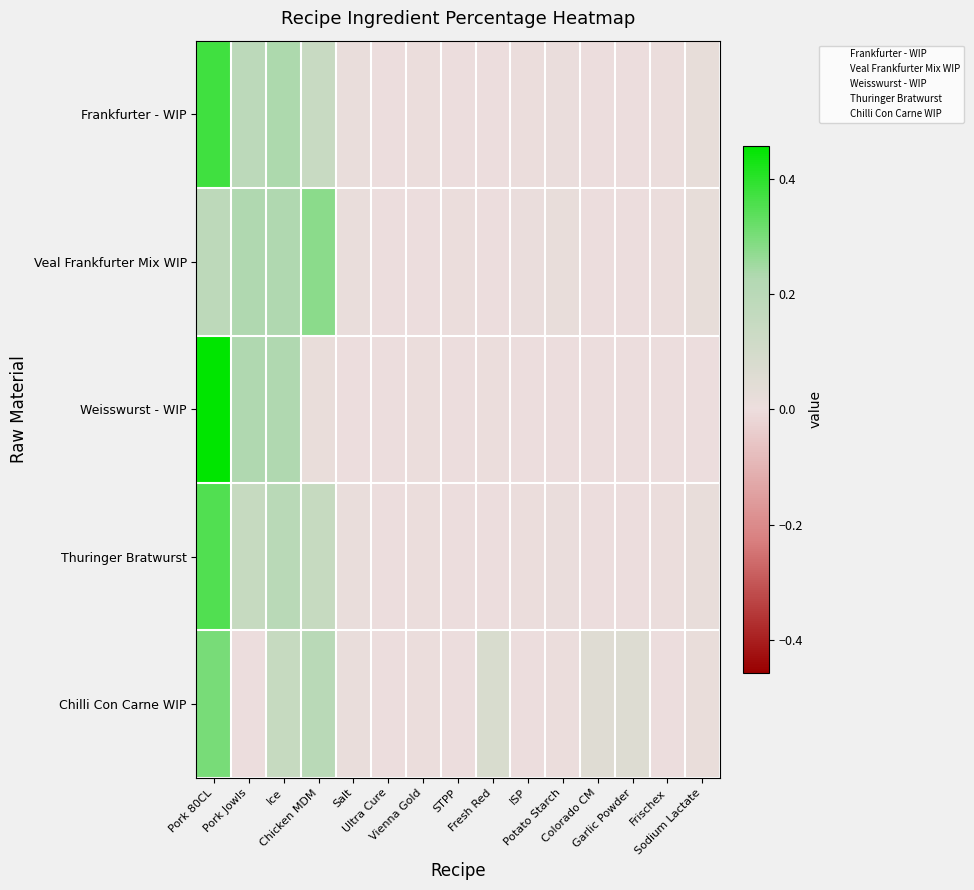

The Frankfurter - WIP series shows 0.0 at Colorado CM. True or false?

True